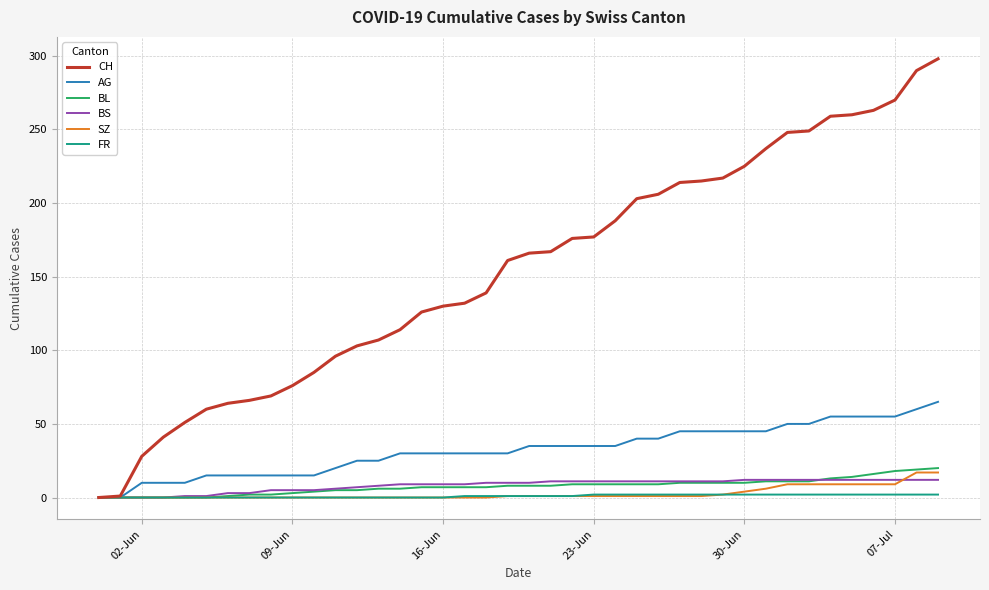

Which series has the widest spread of values?

CH